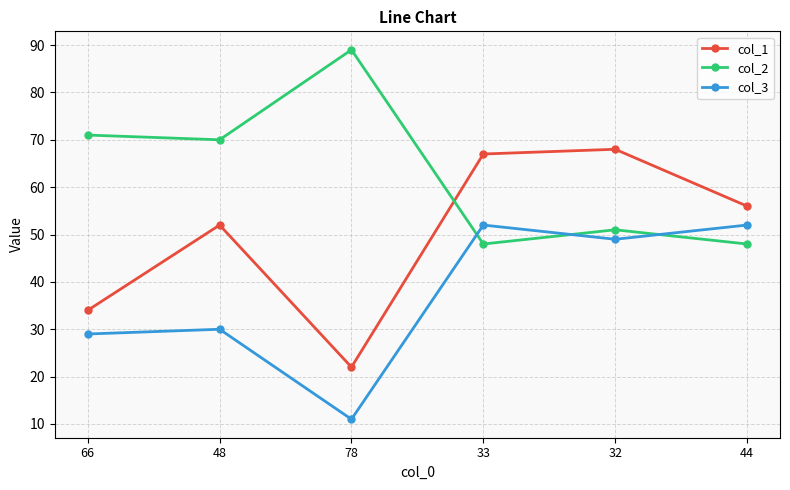

True or false: col_1 and col_3 intersect in this chart.

False